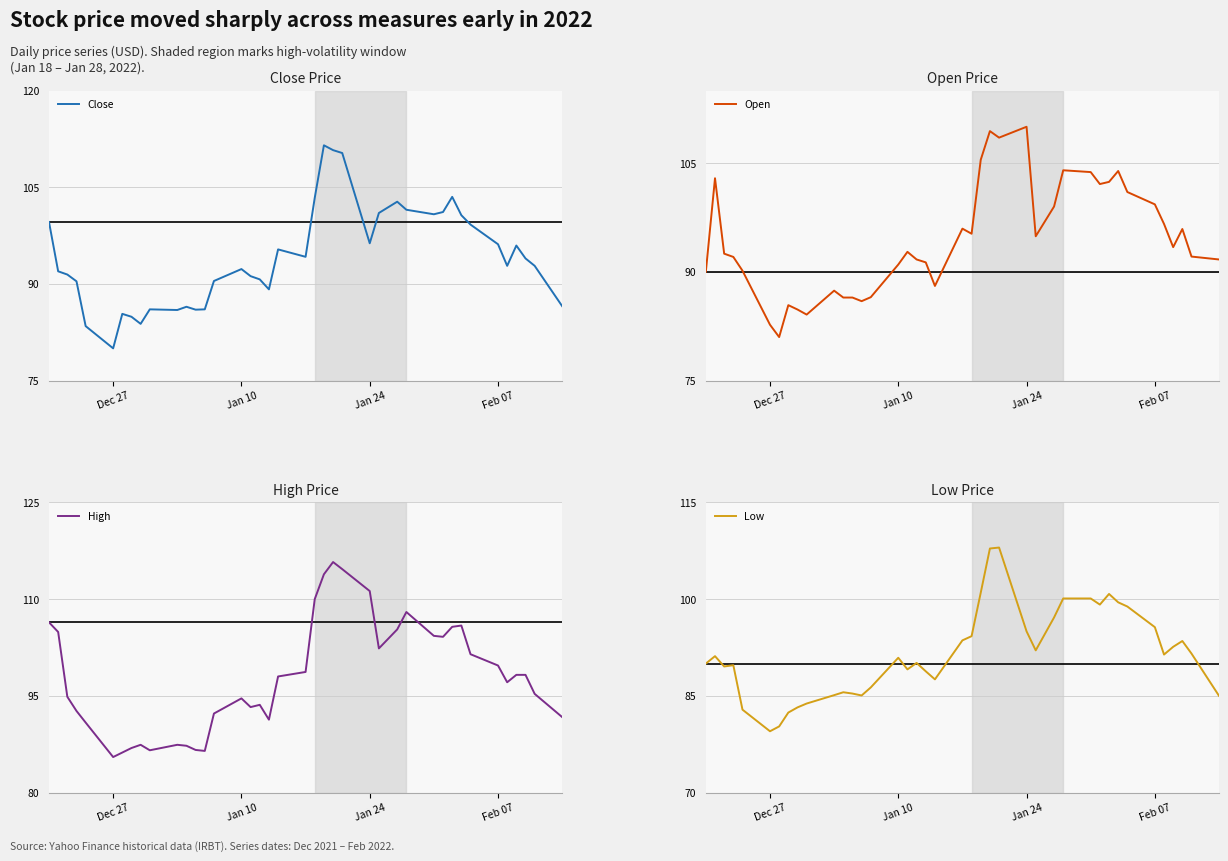

What is the lowest value of the Open series?

81.0